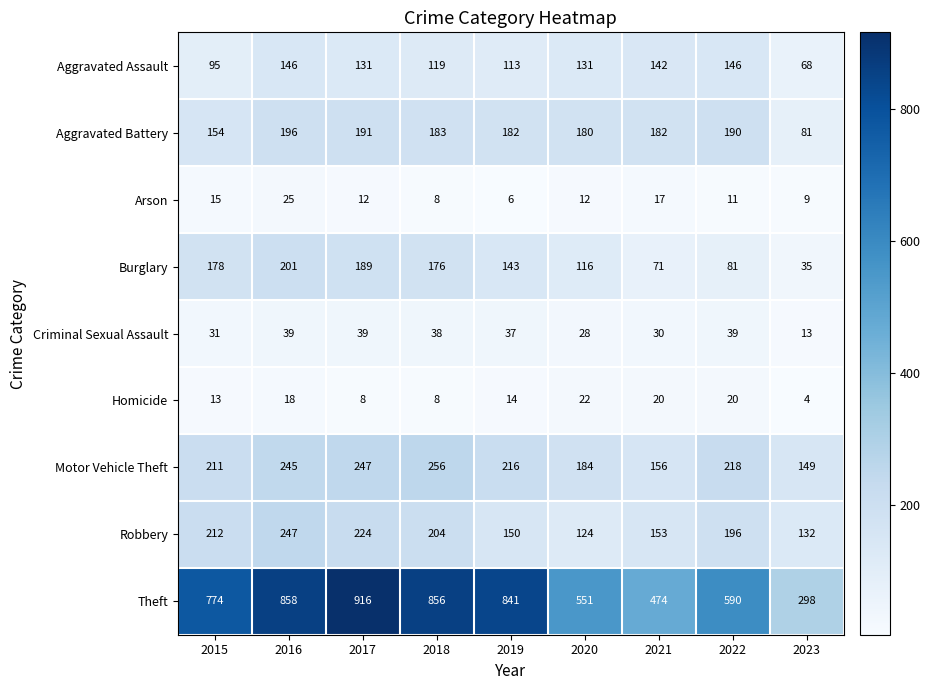

Rank the series at 2015 from highest to lowest value.

Theft, Robbery, Motor Vehicle Theft, Burglary, Aggravated Battery, Aggravated Assault, Criminal Sexual Assault, Arson, Homicide